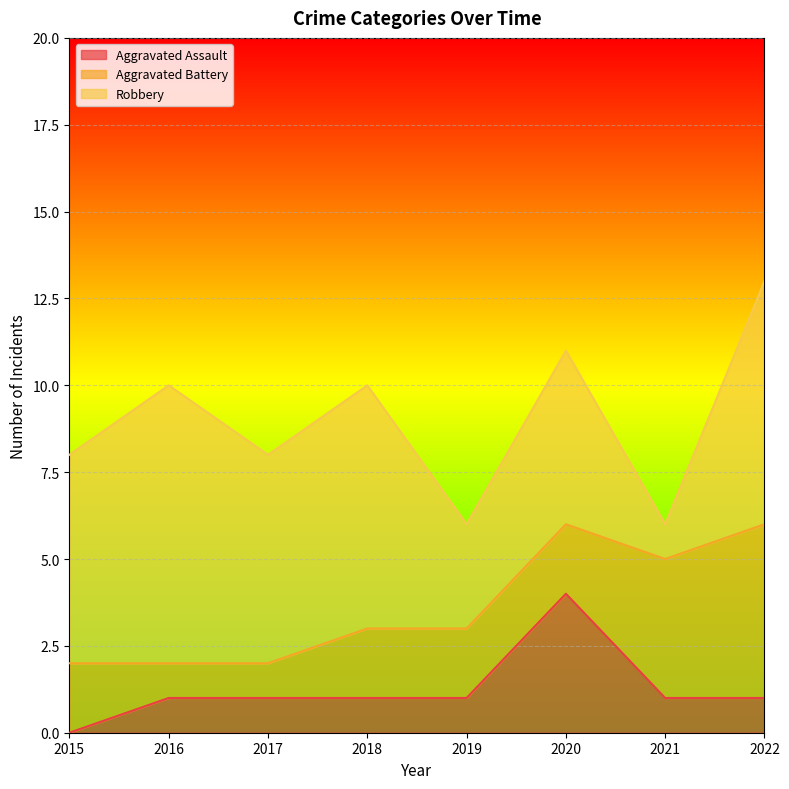

What is the value of the Aggravated Battery point at the 5th from the left?

2